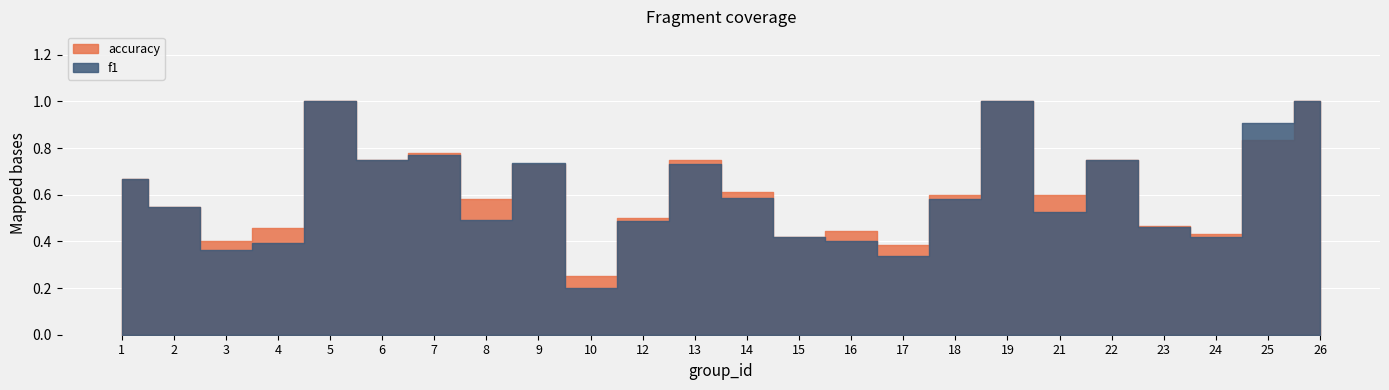

True or false: accuracy has more than 0 interior local peaks.

True